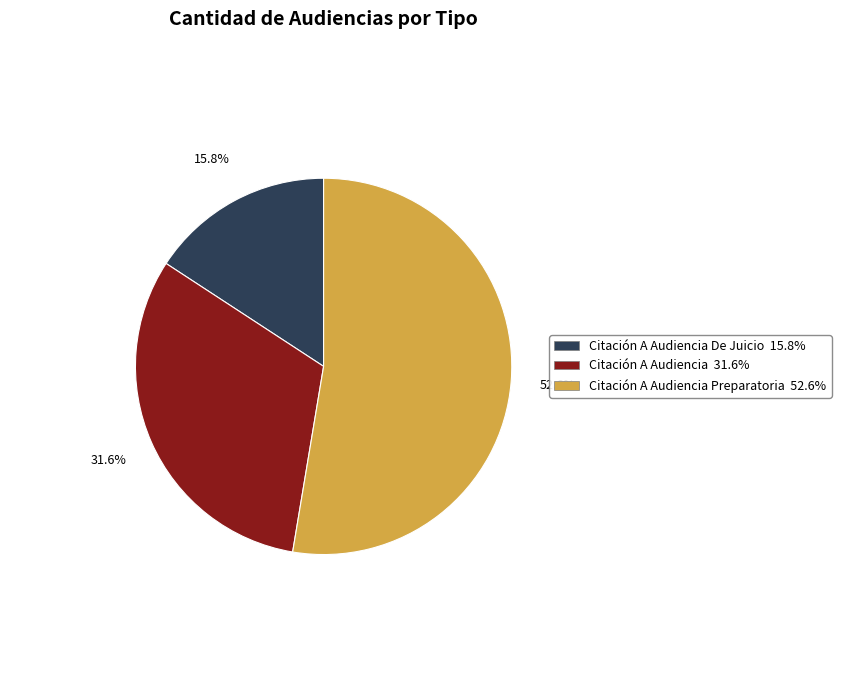

Is there a majority slice in this chart?

Yes